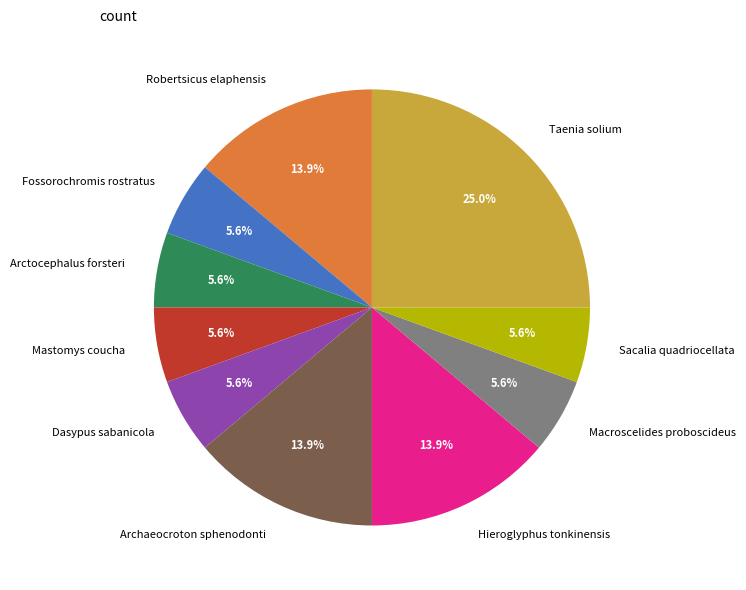

Do Mastomys coucha and Hieroglyphus tonkinensis together represent more than half of the pie?

No